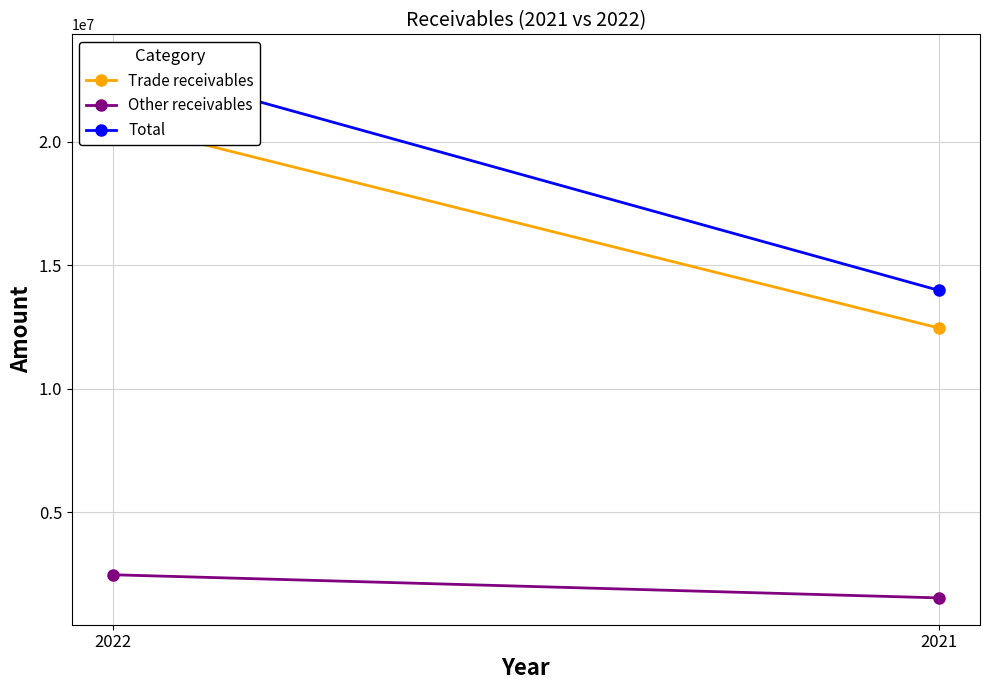

List the series in order of their peak value, highest first.

Total, Trade receivables, Other receivables